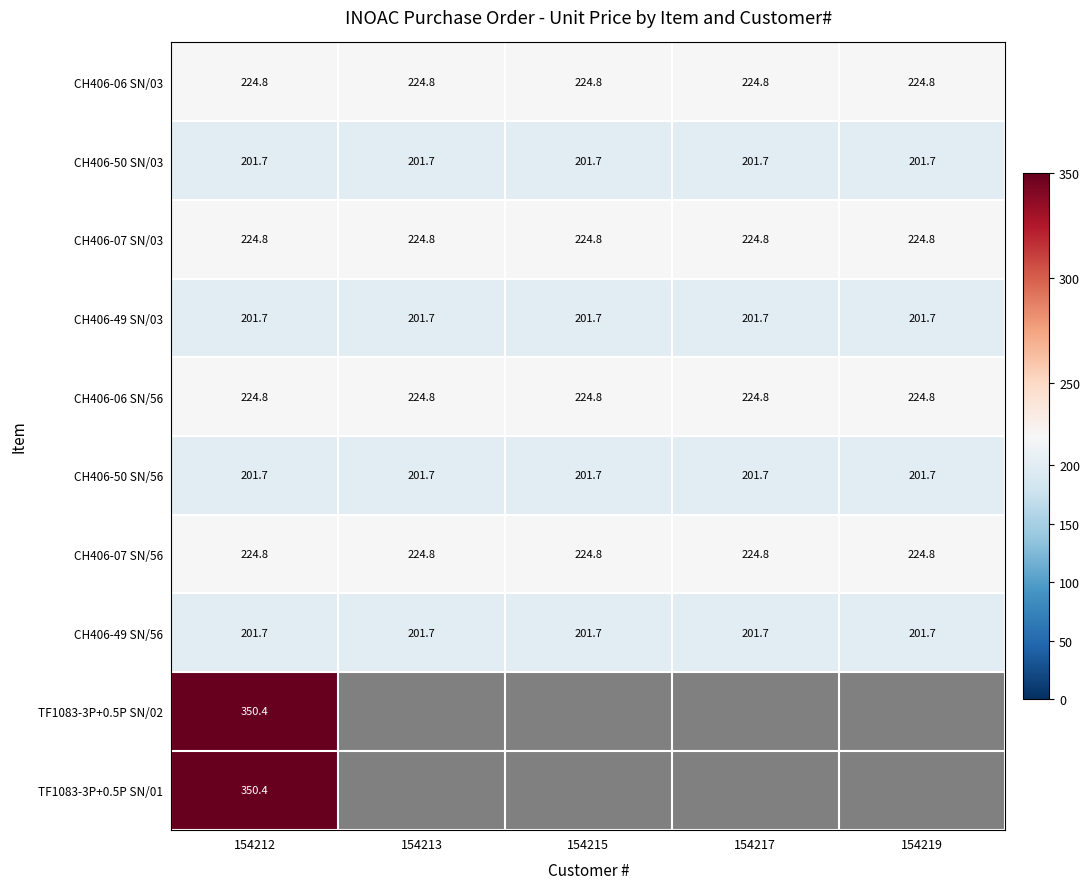

What is the difference between the highest and lowest values at 154212?

148.7